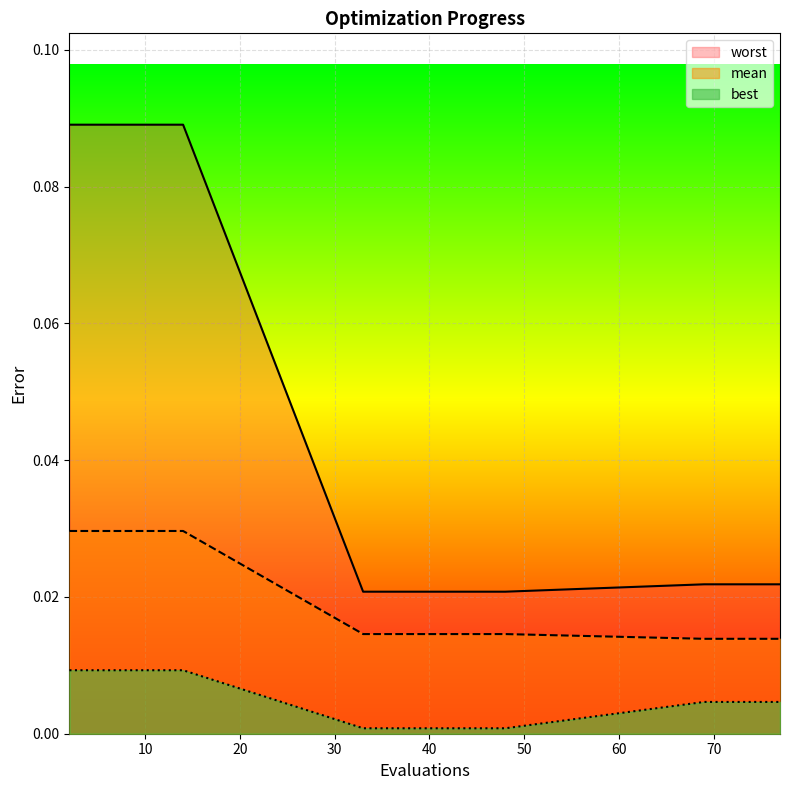

Which has a higher value, 44 or 38?

44